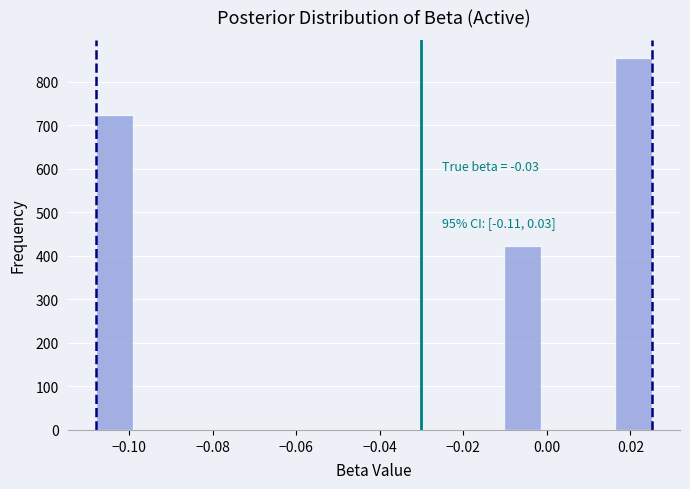

Which range on the x-axis has the tallest bar?

0.016 to 0.026